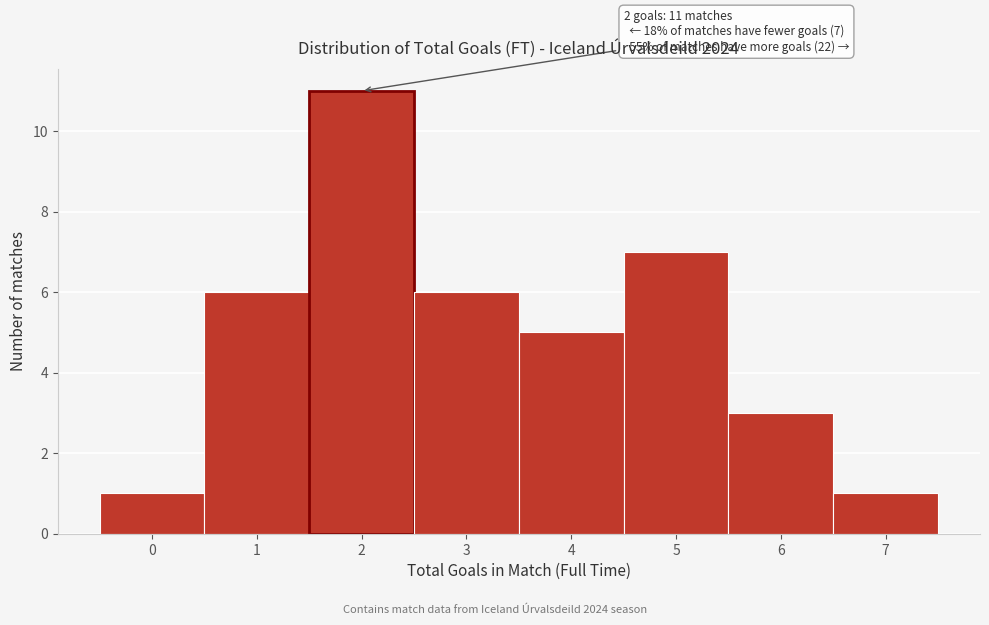

Which range on the x-axis has the tallest bar?

1.5 to 2.5